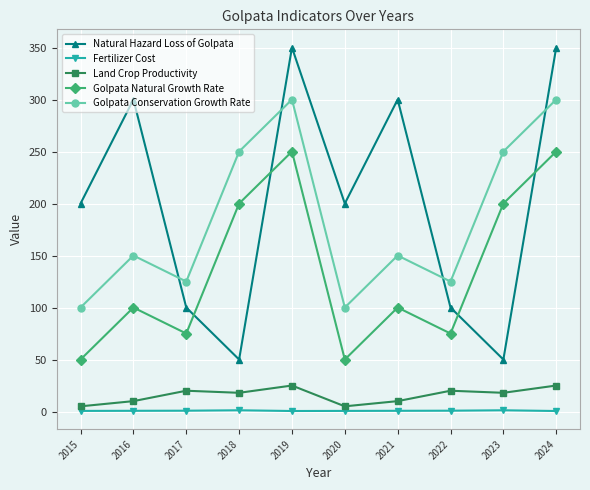

Which series has the largest total across all categories?

Natural Hazard Loss of Golpata